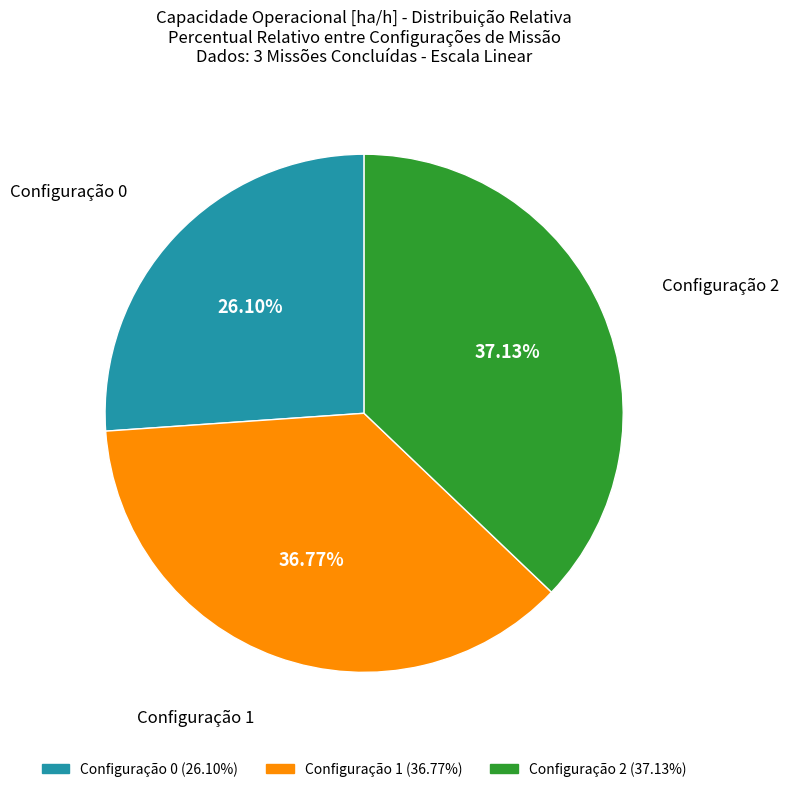

Does any single category account for the majority?

No